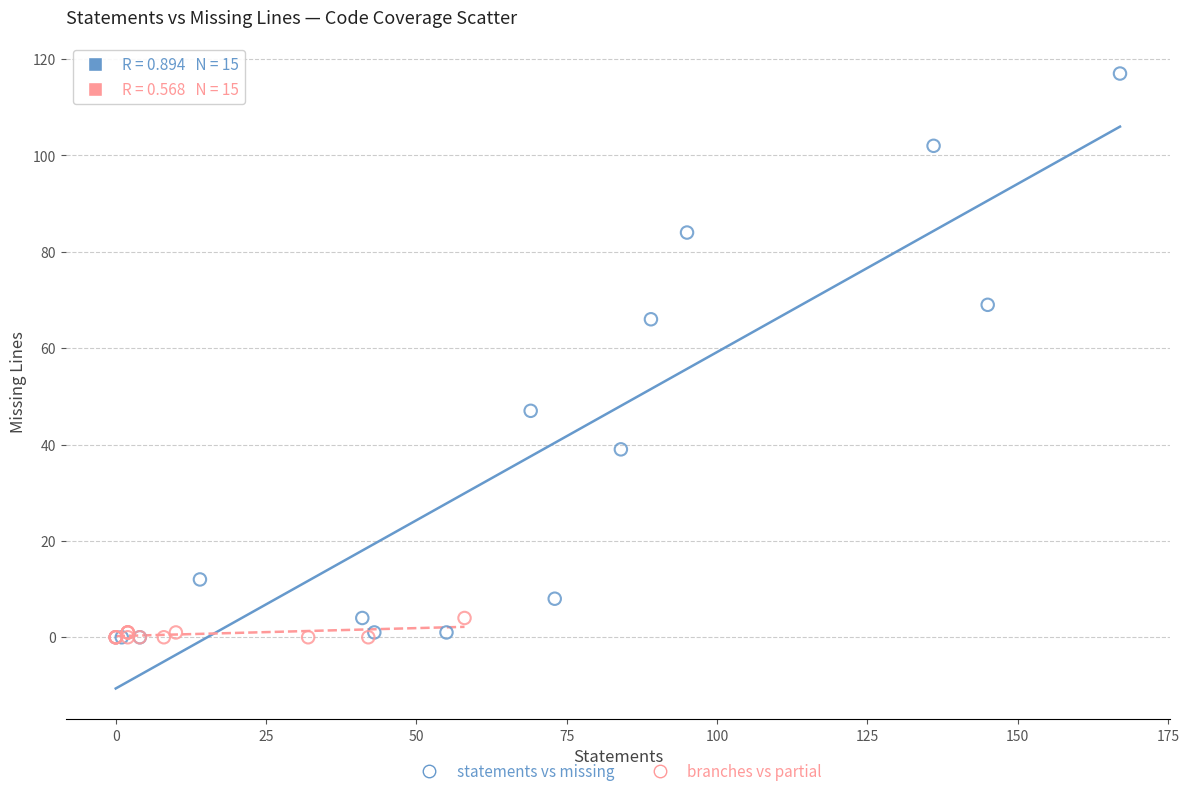

Which series has the largest Y range (max minus min)?

statements vs missing